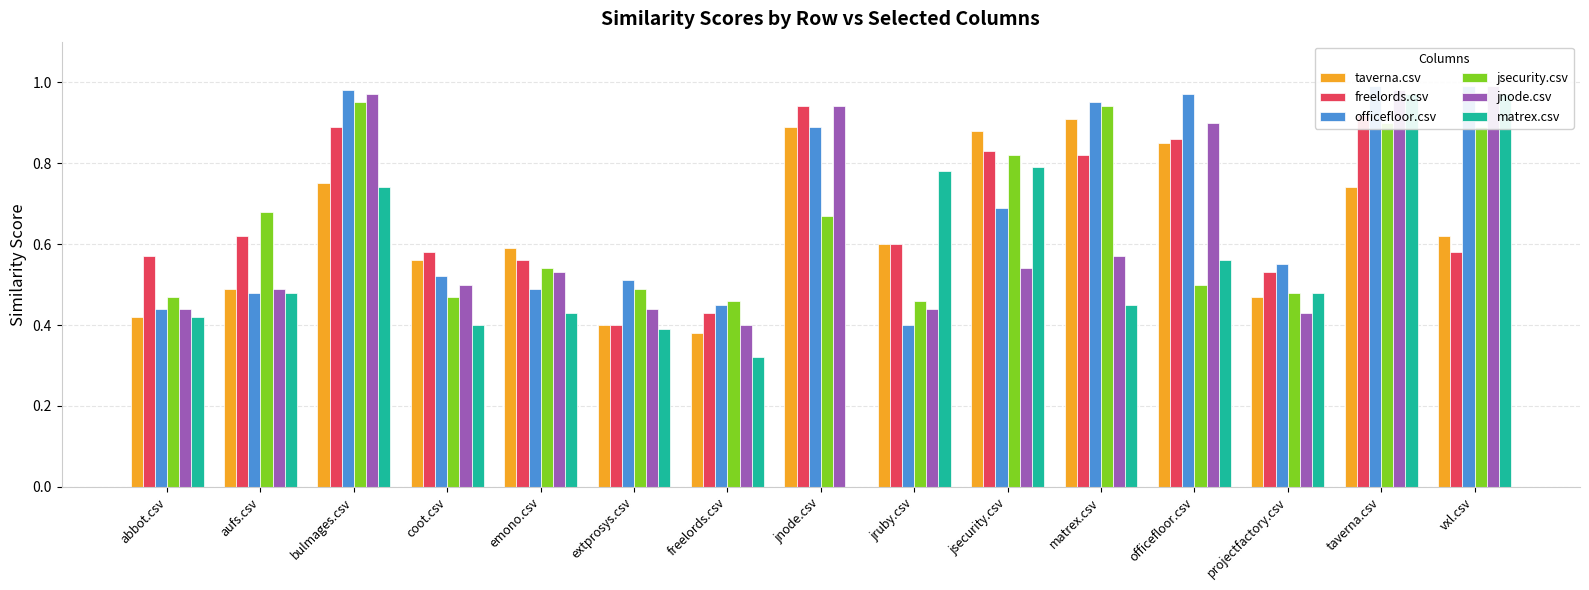

True or false: matrex.csv has a value of 0.2 at projectfactory.csv.

False